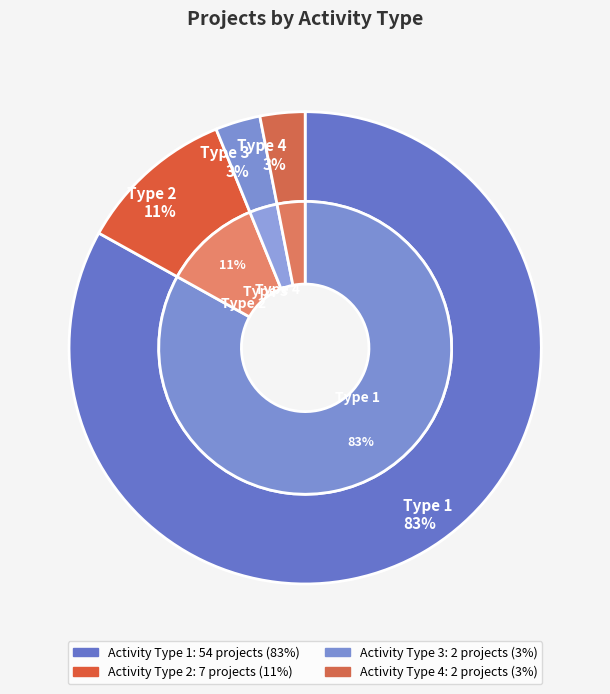

Does any single category account for the majority?

No